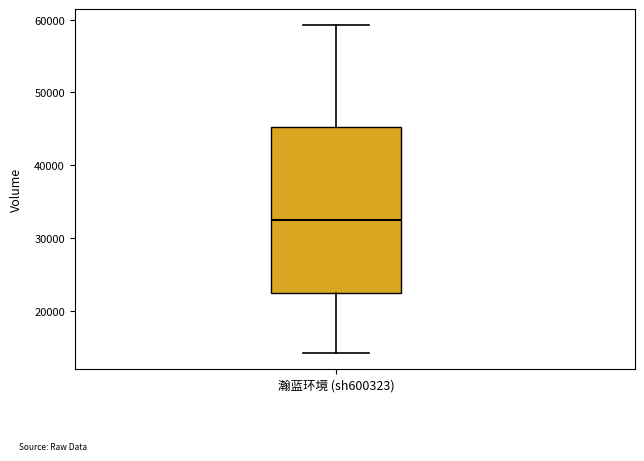

Read this box plot against the y-axis: the position of the median line, the range covered by the box, and the ends of both whiskers. The values are not printed on the chart, so give them approximately, as read against the axis.

median 32000, box 22000 to 45000, whiskers 14000 to 59000